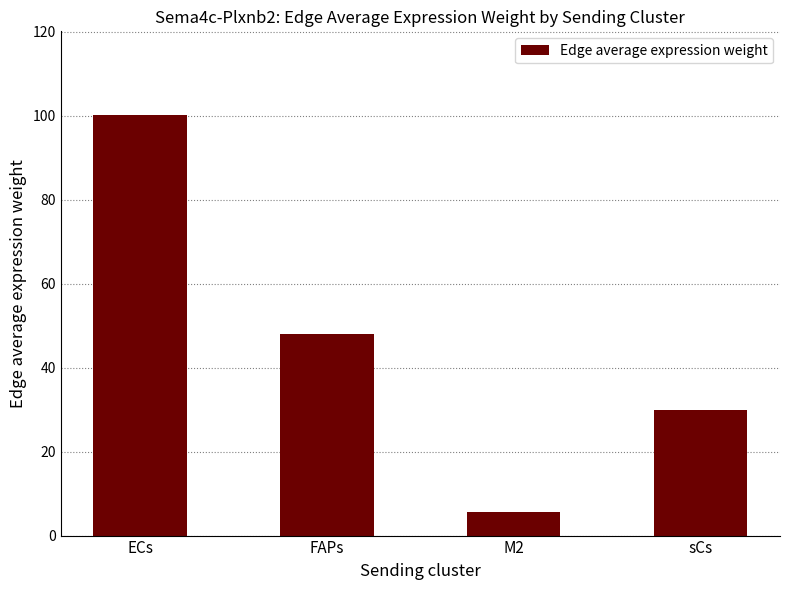

Which category has the lowest value across all series?

M2